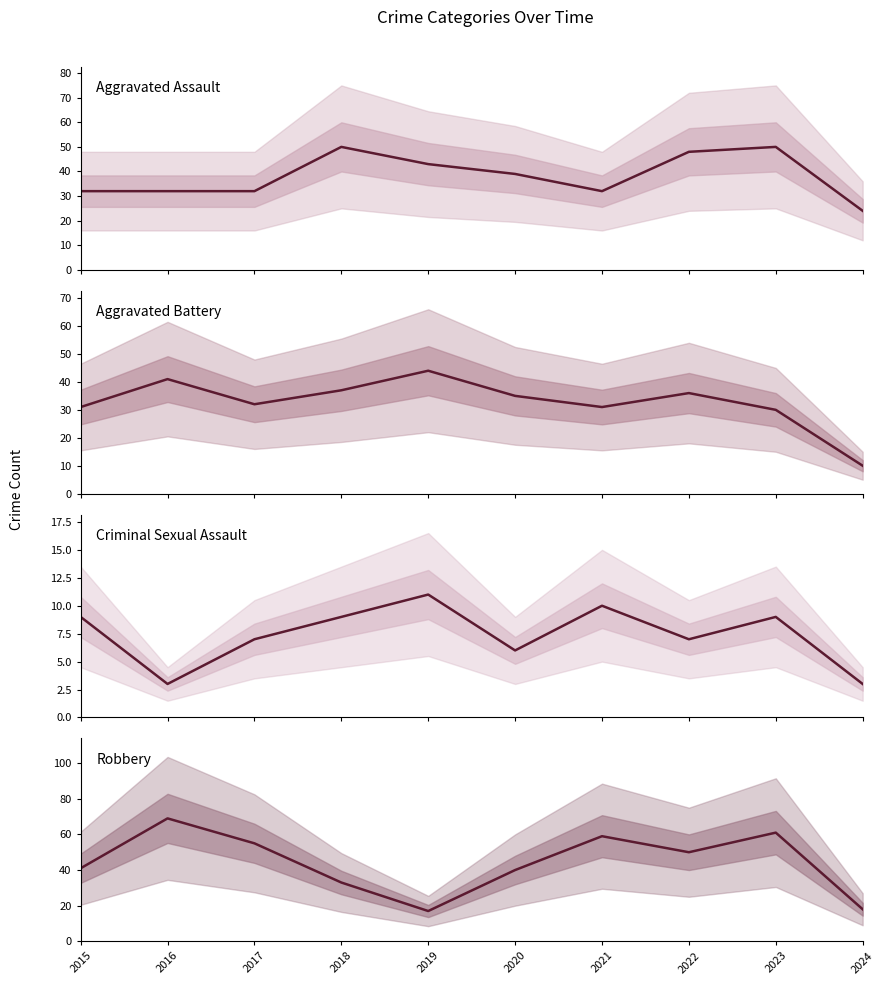

True or false: Aggravated Battery and Aggravated Assault intersect in this chart.

True